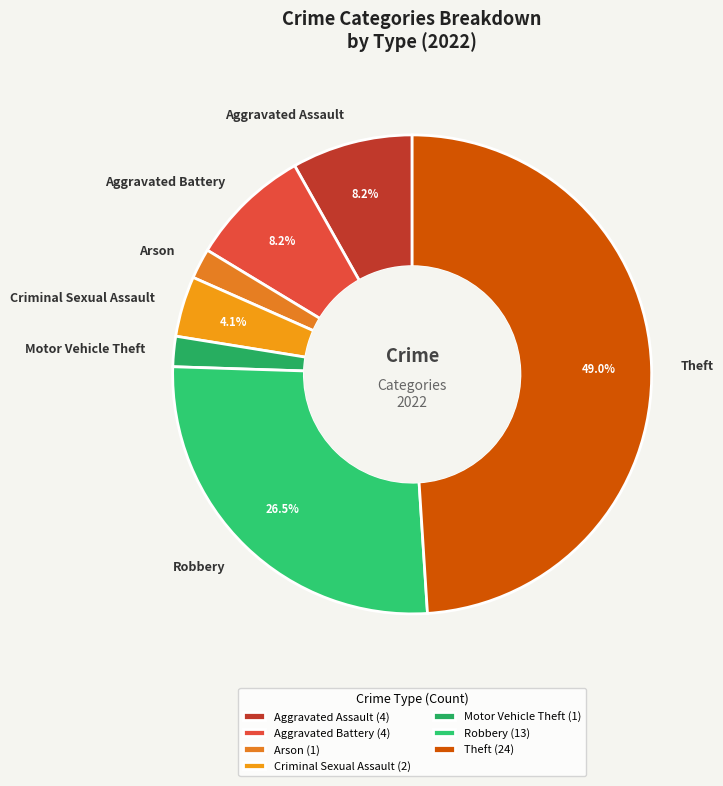

Count the number of slices in the pie.

7